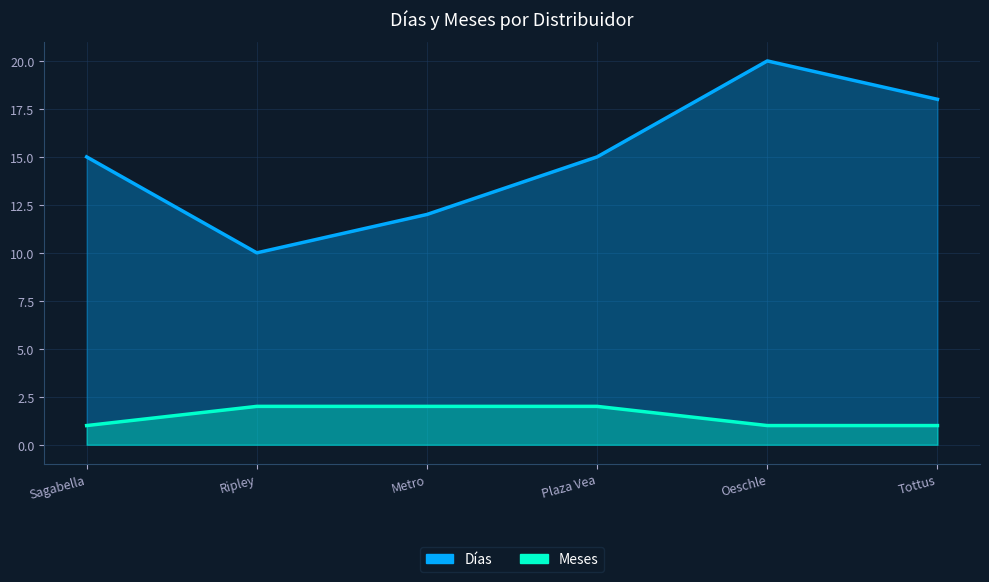

Reading right to left, transcribe all the data shown in this chart.

Días: Tottus=18	Oeschle=20	Plaza Vea=15	Metro=12	Ripley=10	Sagabella=15
Meses: Tottus=1	Oeschle=1	Plaza Vea=2	Metro=2	Ripley=2	Sagabella=1